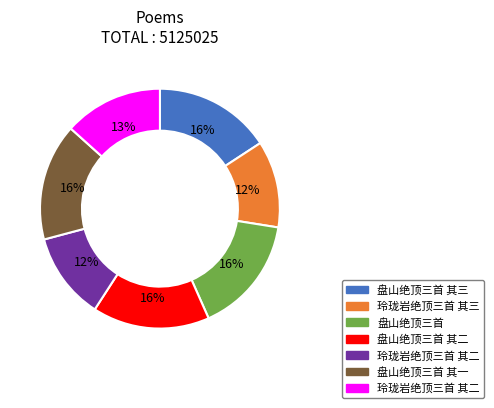

Is there a majority slice in this chart?

No